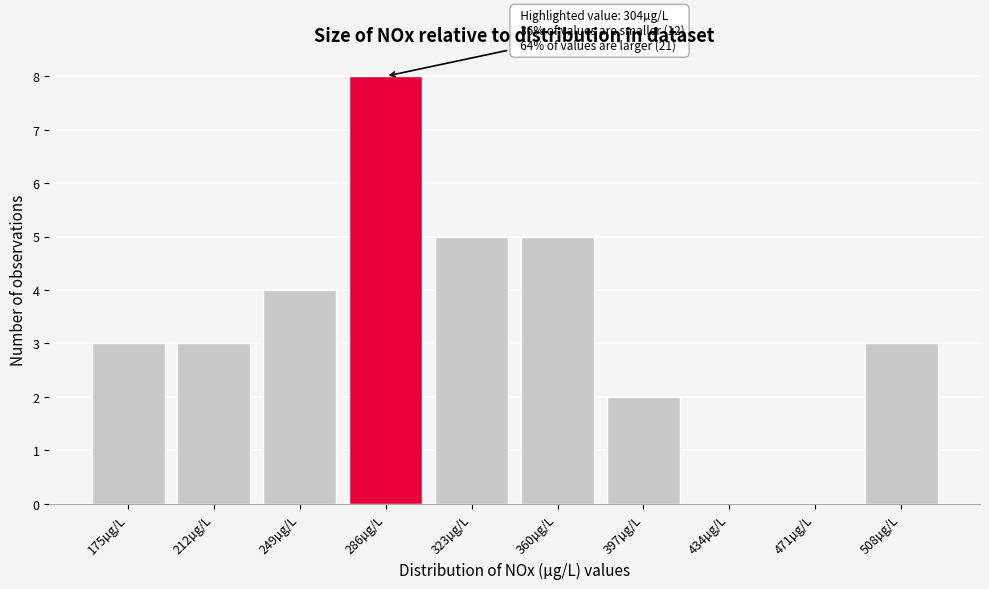

Reading right to left, list all the values displayed in this chart.

508µg/L=3	471µg/L=0	434µg/L=0	397µg/L=2	360µg/L=5	323µg/L=5	286µg/L=8	249µg/L=4	212µg/L=3	175µg/L=3